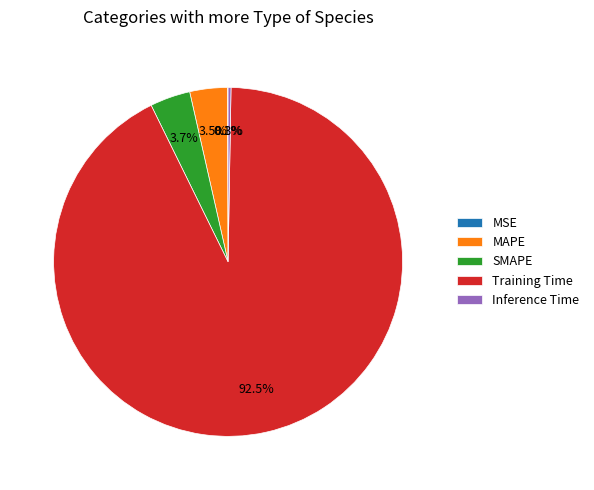

To the nearest percent, what is the combined percentage of SMAPE and MAPE?

7%